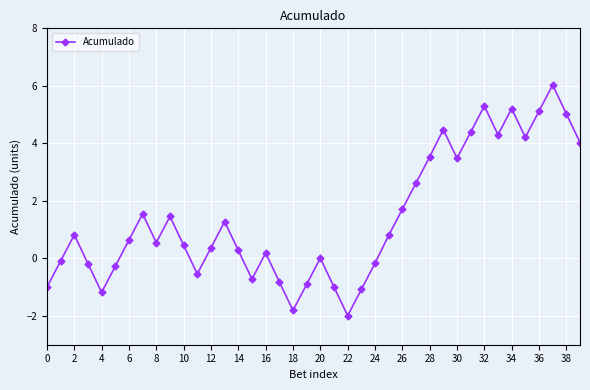

Is this an area chart (filled region under the line)?

No